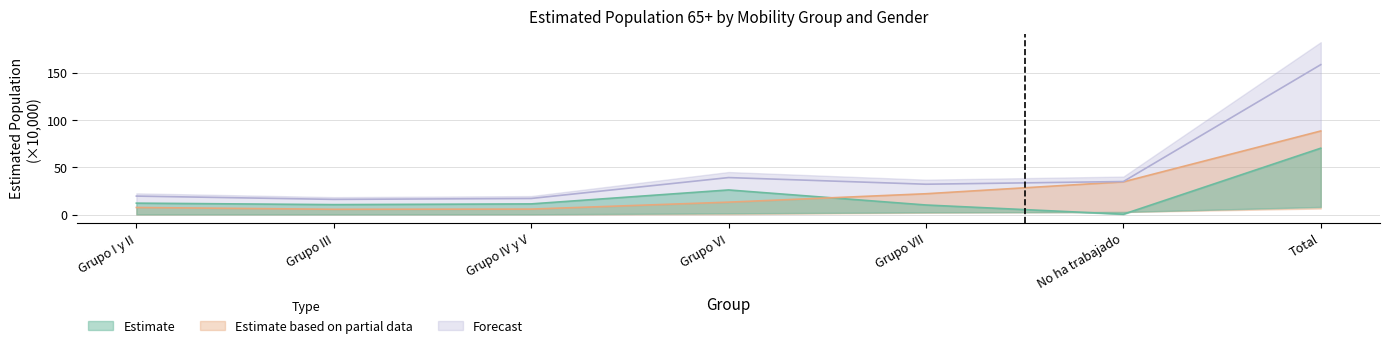

What is the maximum value shown in the chart?

158.5